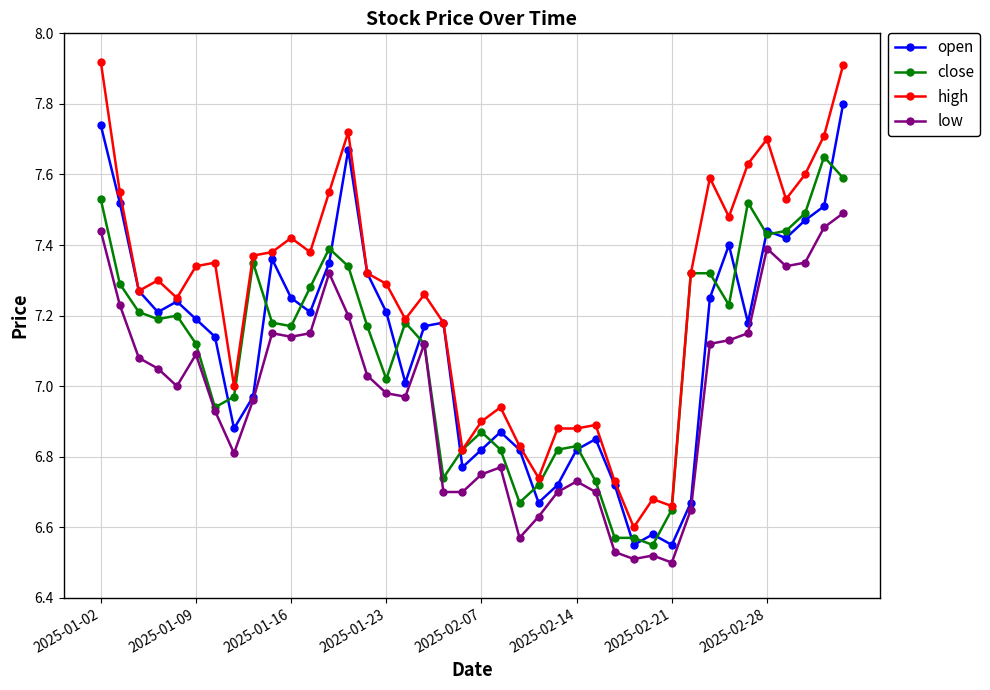

True or false: low and high cross at least once.

False